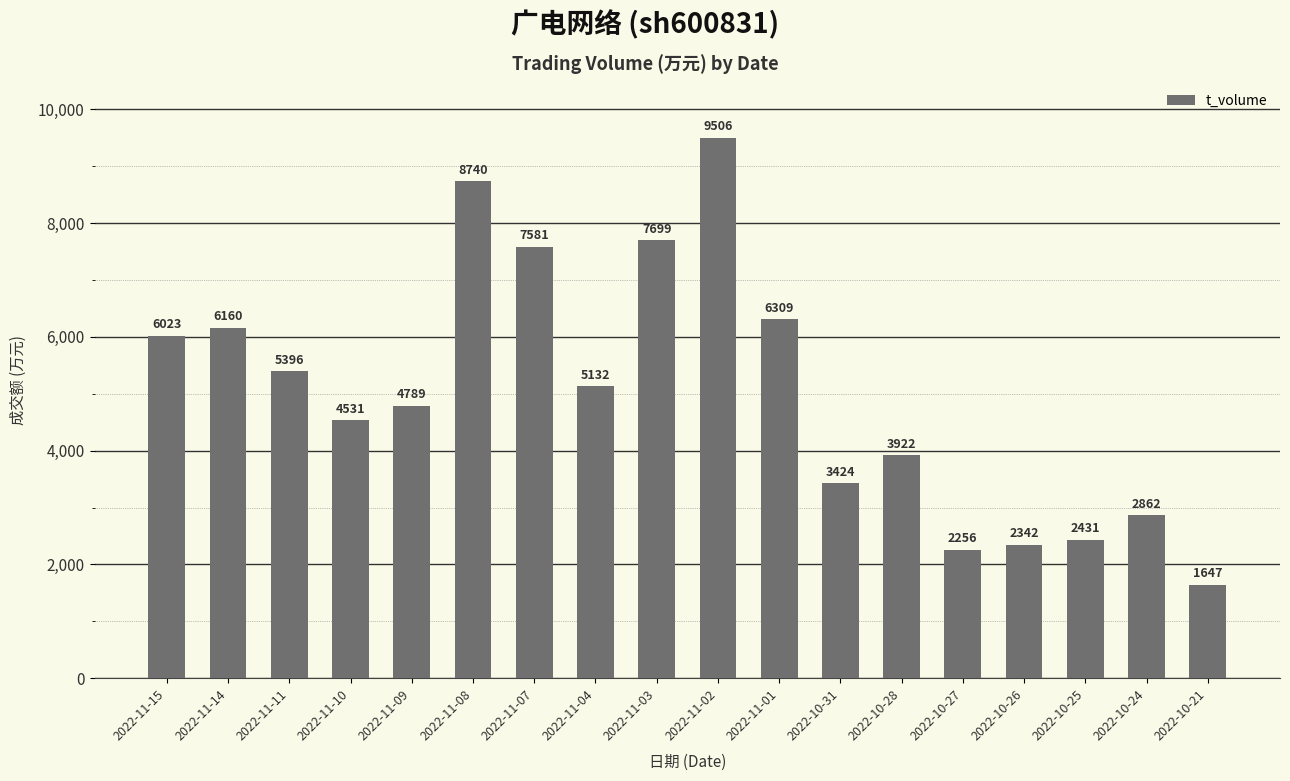

Where does the data first go above 5132?

2022-11-15